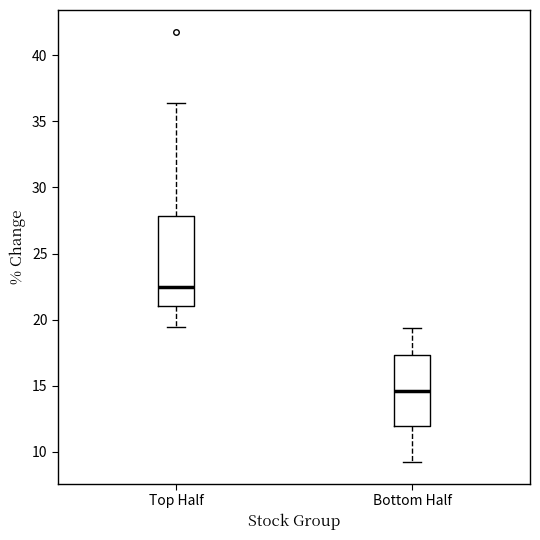

Reading left to right, transcribe this box plot: for each box, give where its median line is, the range the box spans, and where its two whiskers end, as read against the y-axis. The values are not printed on the chart, so give them approximately, as read against the axis.

Top Half: median 22.5, box 21.0 to 28.0, whiskers 19.5 to 36.5
Bottom Half: median 14.5, box 12.0 to 17.5, whiskers 9.0 to 19.5